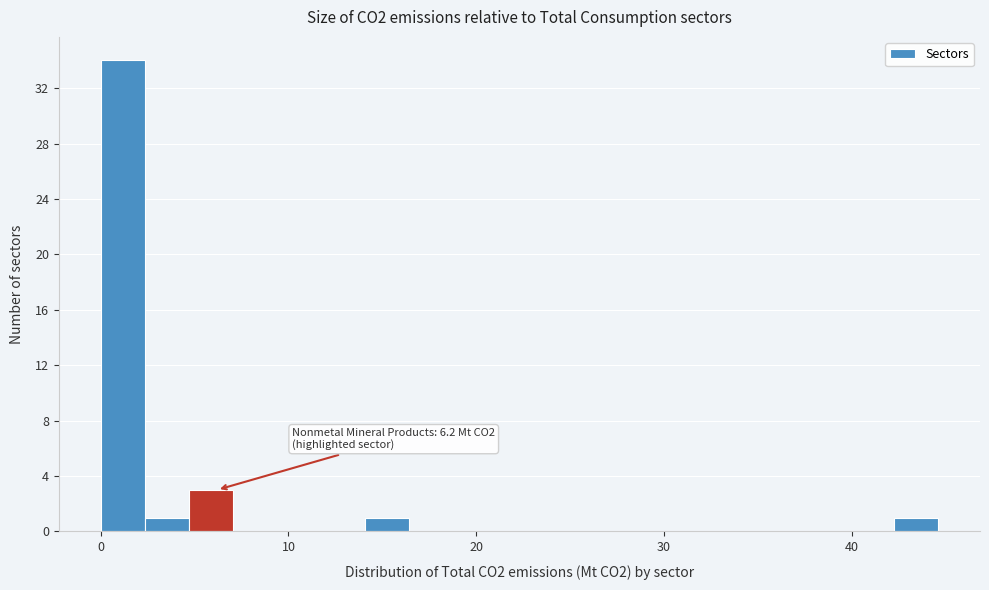

Around what value on the x-axis is the tallest bar? Give the approximate position of its centre, as read against the axis.

1